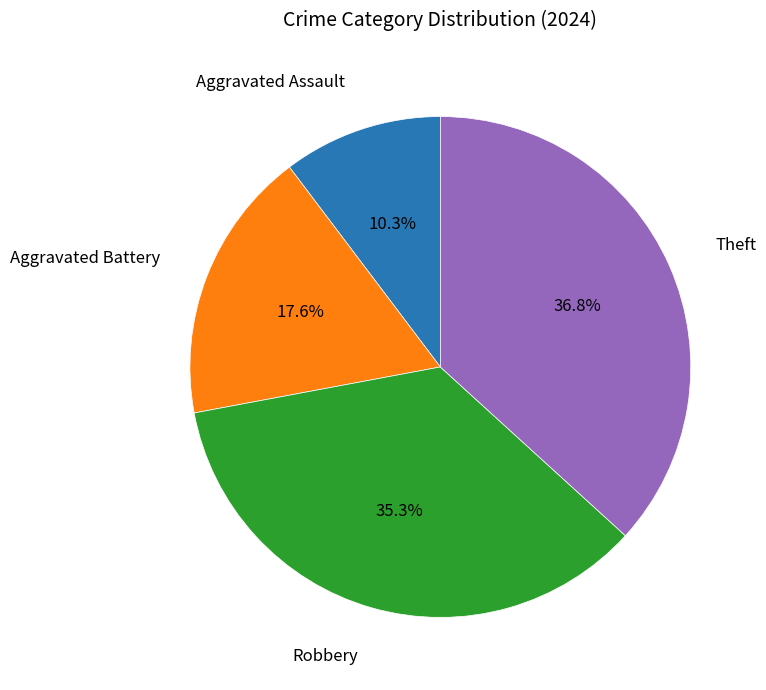

Is there any slice that represents more than half of the pie?

No